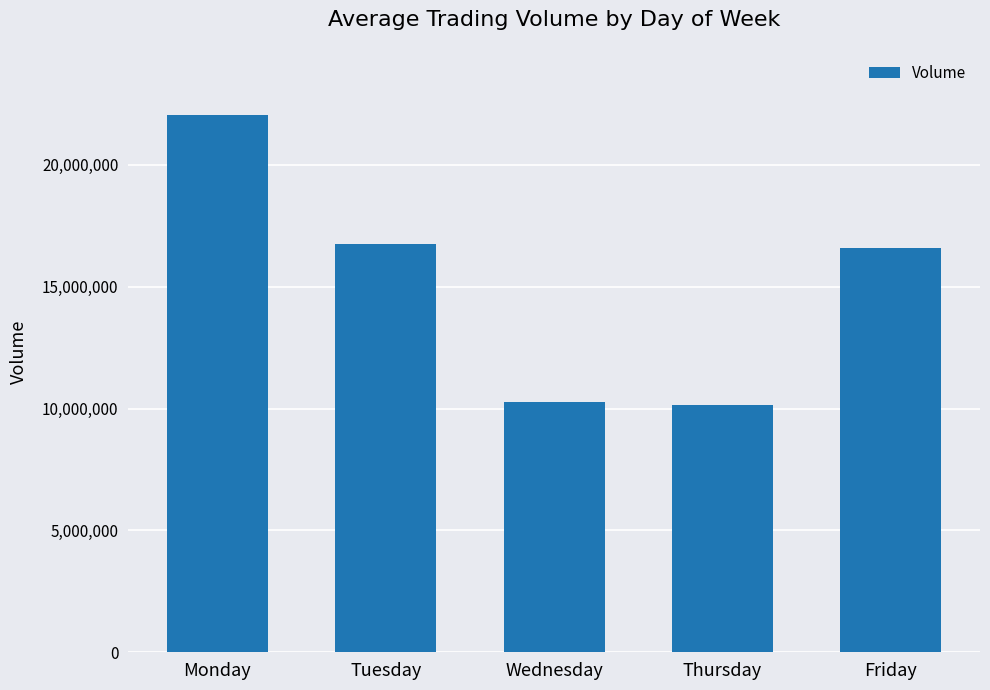

What is the sum of all values?

75802991